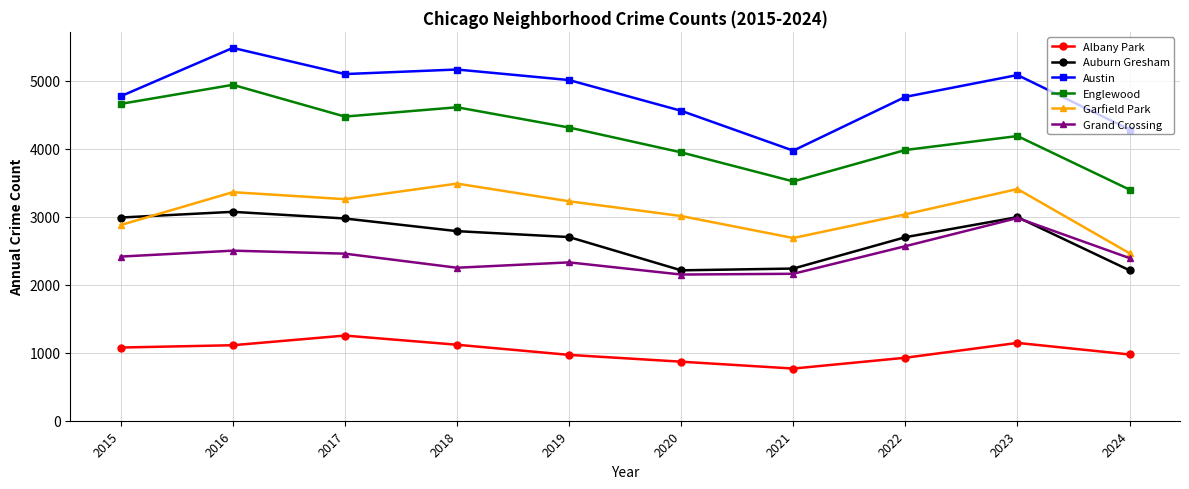

What is the maximum value for Austin?

5481